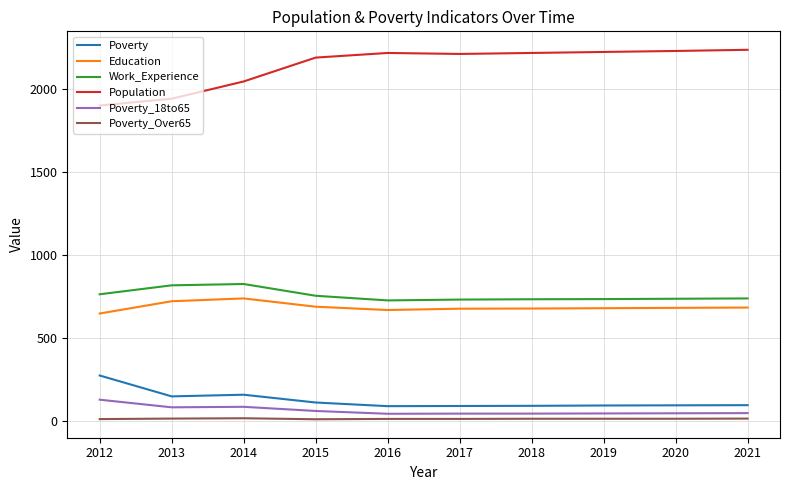

What is the minimum value for Work_Experience?

727